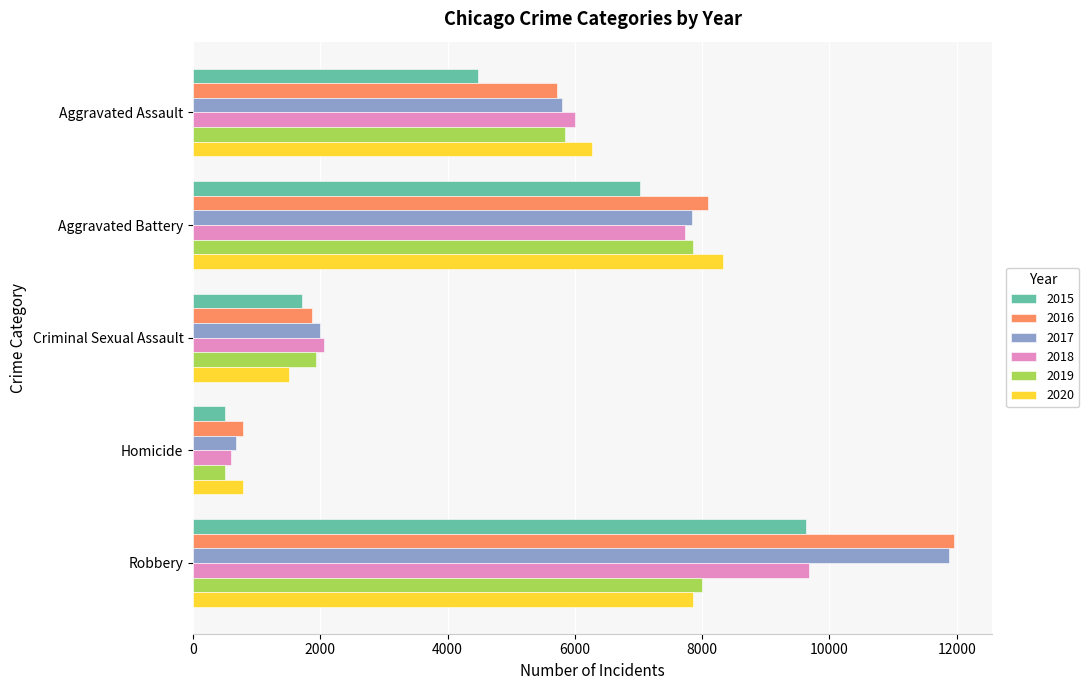

The 2016 series shows 786 at Homicide. True or false?

True